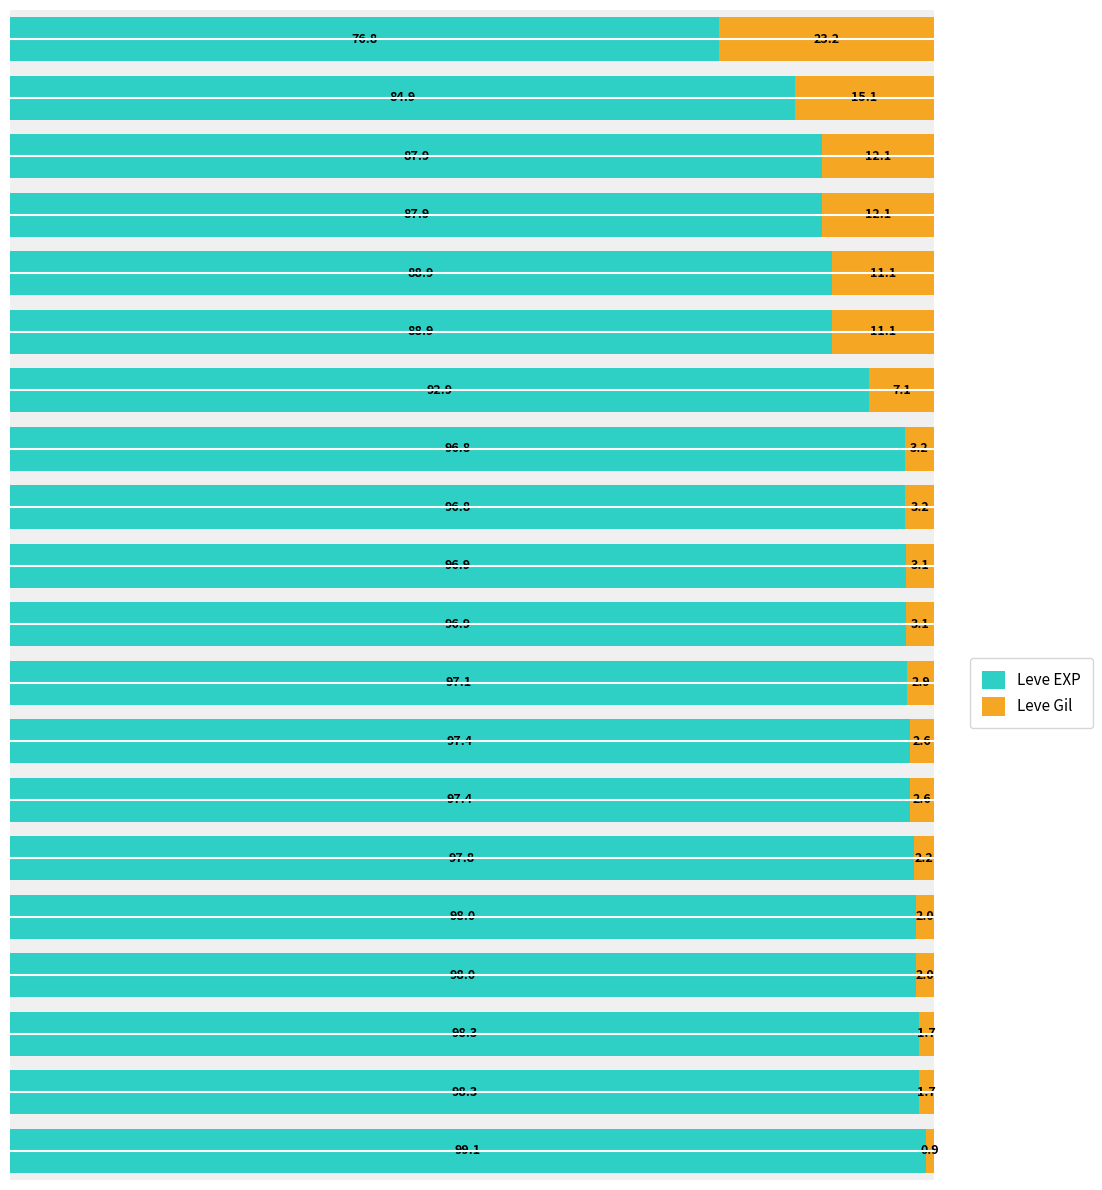

What is the difference between the second highest and second lowest values in the Leve EXP series?

13.4